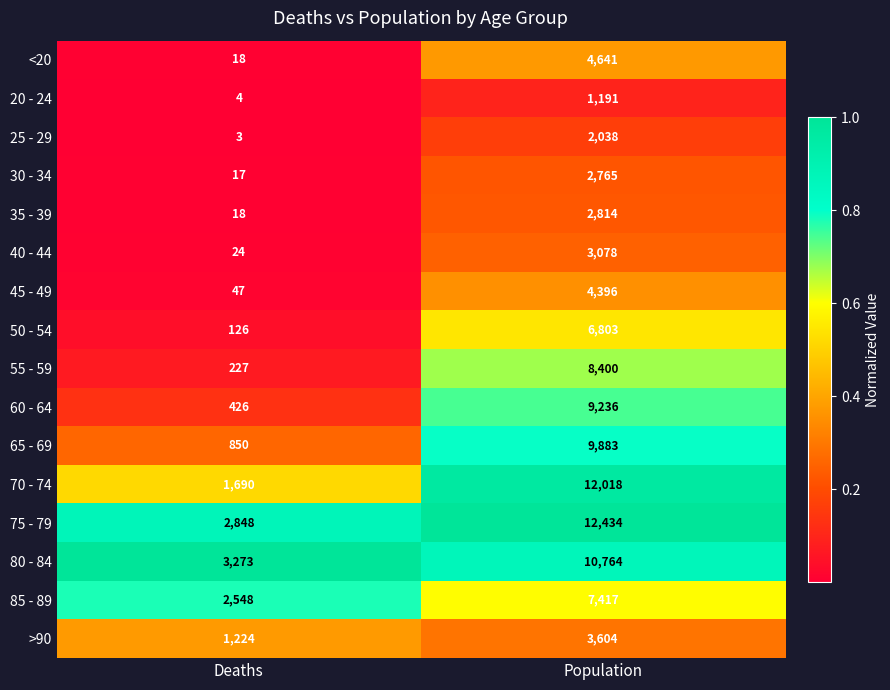

What is the total value across all series at Population?

101482